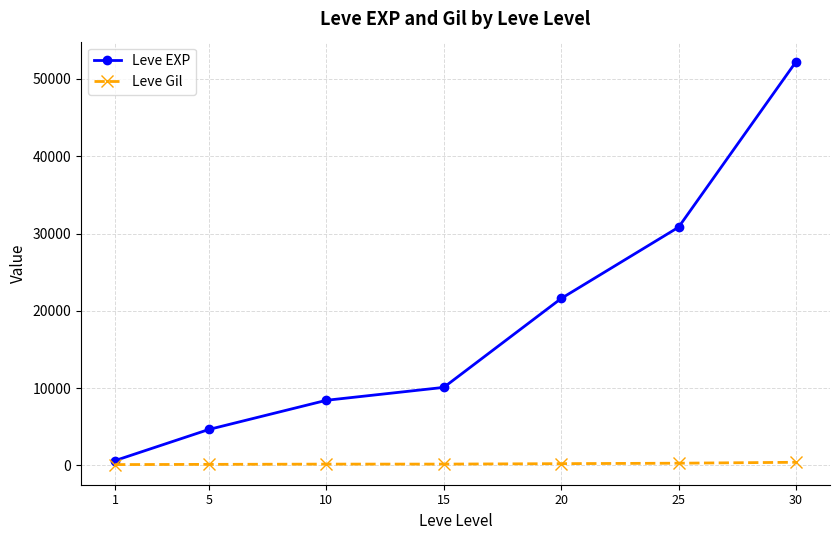

Between 5 and 20, which series saw the biggest shift?

Leve EXP